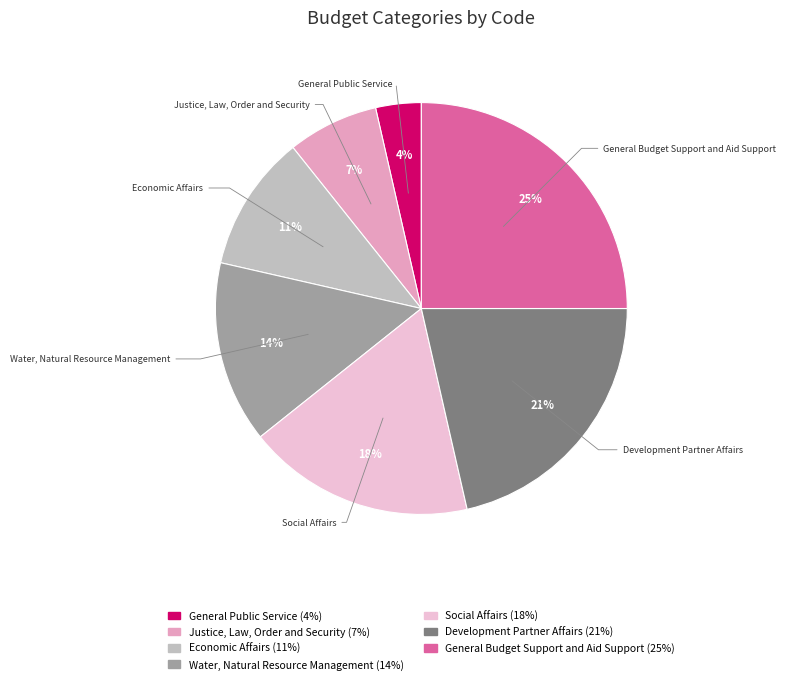

Combined, do Justice, Law, Order and Security and Social Affairs account for over 50%?

No